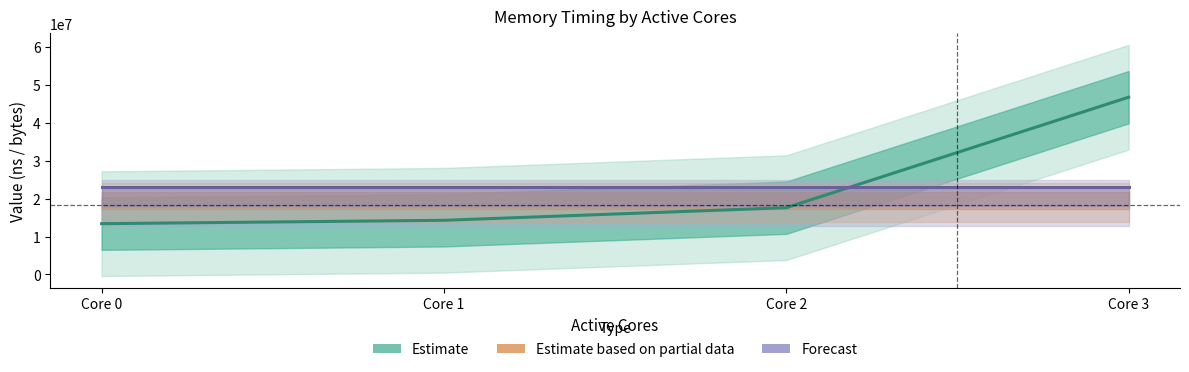

Reading right to left, list all the values displayed in this chart.

Diff (ns): 46774193.0	17614830.0	14290908.0	13396648.0
Bytes R (scaled): 23019144.8	23019144.8	23019144.8	23019144.8
Bytes W (scaled): 23019144.8	23019144.8	23019144.8	23019144.8